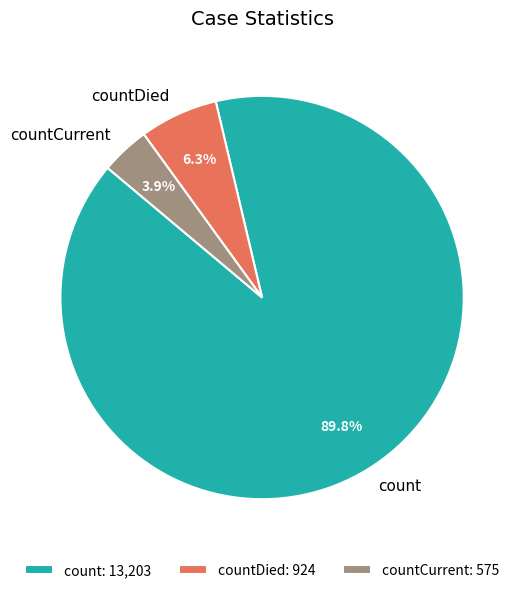

Which slice is the largest?

count